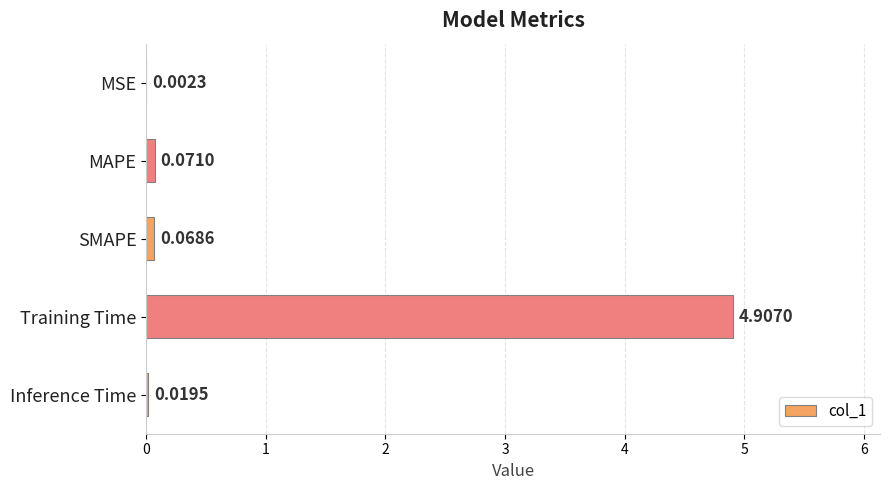

Are the bars horizontal?

Yes